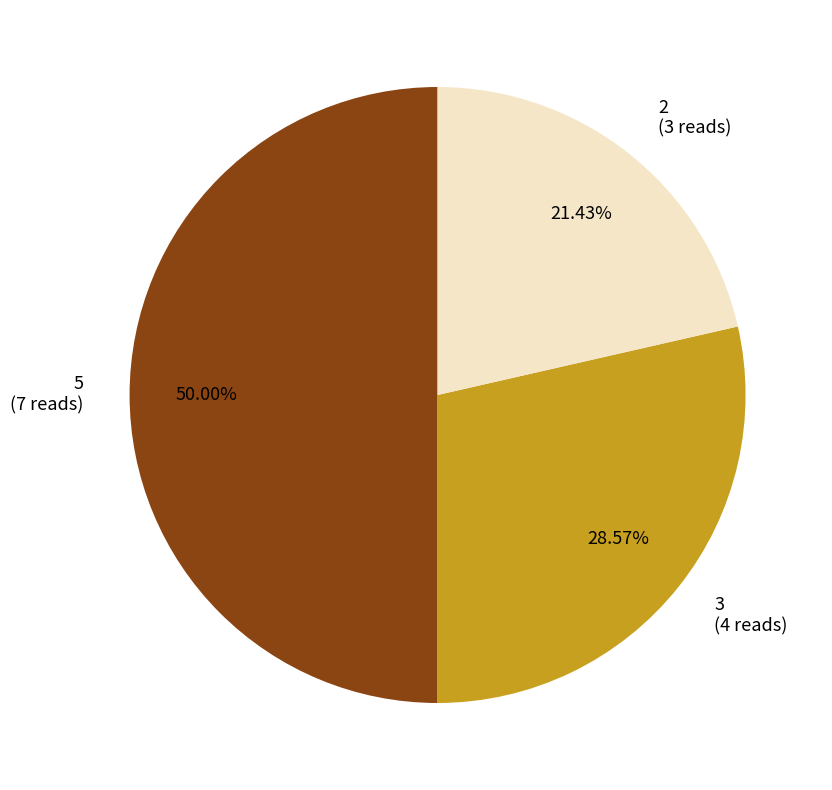

Which slice is the smallest?

2